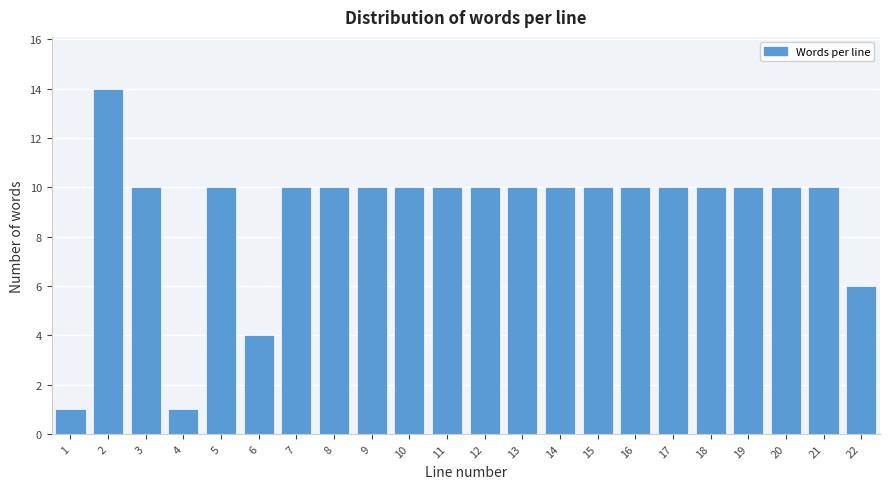

Reading right to left, what are all the values shown in this chart?

22=6	21=10	20=10	19=10	18=10	17=10	16=10	15=10	14=10	13=10	12=10	11=10	10=10	9=10	8=10	7=10	6=4	5=10	4=1	3=10	2=14	1=1